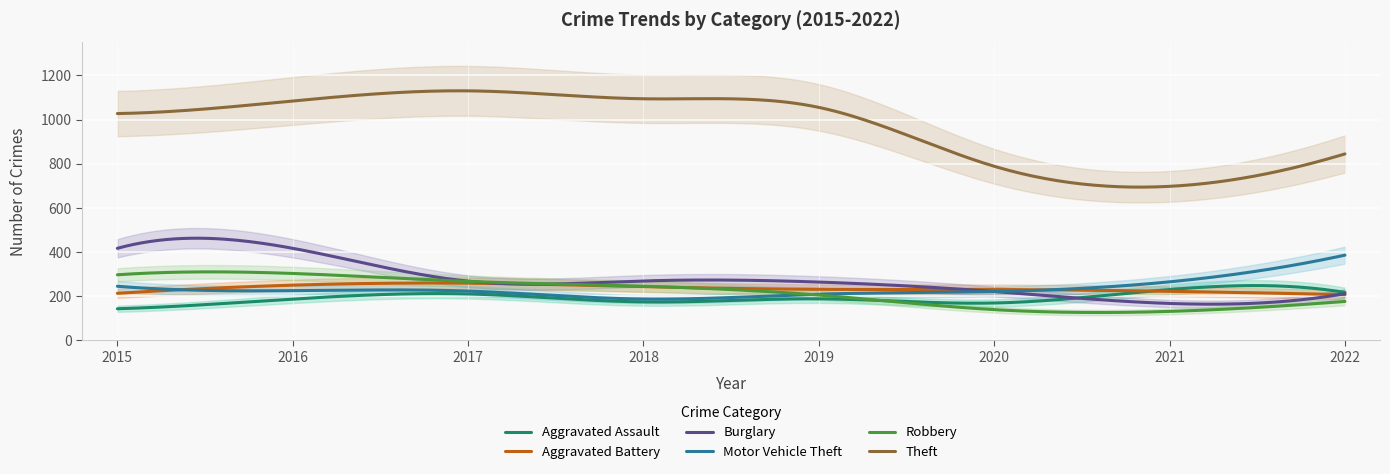

Reading left to right, transcribe all the data shown in this chart.

Aggravated Assault: 142	186	209	173	187	168	229	216
Aggravated Battery: 212	249	258	242	230	229	221	206
Burglary: 416	416	267	268	263	220	166	210
Motor Vehicle Theft: 244	224	222	186	208	220	264	385
Robbery: 296	302	266	244	204	138	130	175
Theft: 1027	1084	1130	1094	1055	788	697	844